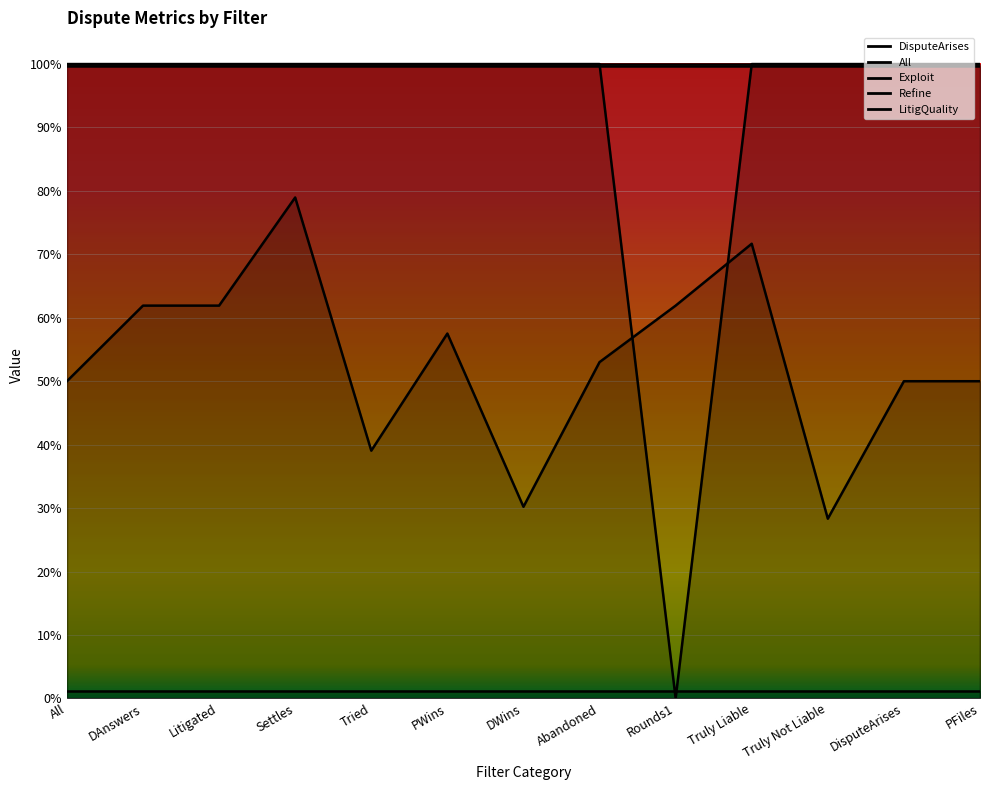

Reading left to right, extract all data points from this chart.

DisputeArises: All=1.0	DAnswers=1.0	Litigated=1.0	Settles=1.0	Tried=1.0	PWins=1.0	DWins=1.0	Abandoned=1.0	Rounds1=1.0	Truly Liable=1.0	Truly Not Liable=1.0	DisputeArises=1.0	PFiles=1.0
All: All=1.0	DAnswers=1.0	Litigated=1.0	Settles=1.0	Tried=1.0	PWins=1.0	DWins=1.0	Abandoned=1.0	Rounds1=0.0	Truly Liable=1.0	Truly Not Liable=1.0	DisputeArises=1.0	PFiles=1.0
Exploit: All=0.0	DAnswers=0.0	Litigated=0.0	Settles=0.0	Tried=0.0	PWins=0.0	DWins=0.0	Abandoned=0.0	Rounds1=0.0	Truly Liable=0.0	Truly Not Liable=0.0	DisputeArises=0.0	PFiles=0.0
Refine: All=1.0	DAnswers=1.0	Litigated=1.0	Settles=1.0	Tried=1.0	PWins=1.0	DWins=1.0	Abandoned=1.0	Rounds1=1.0	Truly Liable=1.0	Truly Not Liable=1.0	DisputeArises=1.0	PFiles=1.0
LitigQuality: All=0.5	DAnswers=0.6	Litigated=0.6	Settles=0.8	Tried=0.4	PWins=0.6	DWins=0.3	Abandoned=0.5	Rounds1=0.6	Truly Liable=0.7	Truly Not Liable=0.3	DisputeArises=0.5	PFiles=0.5